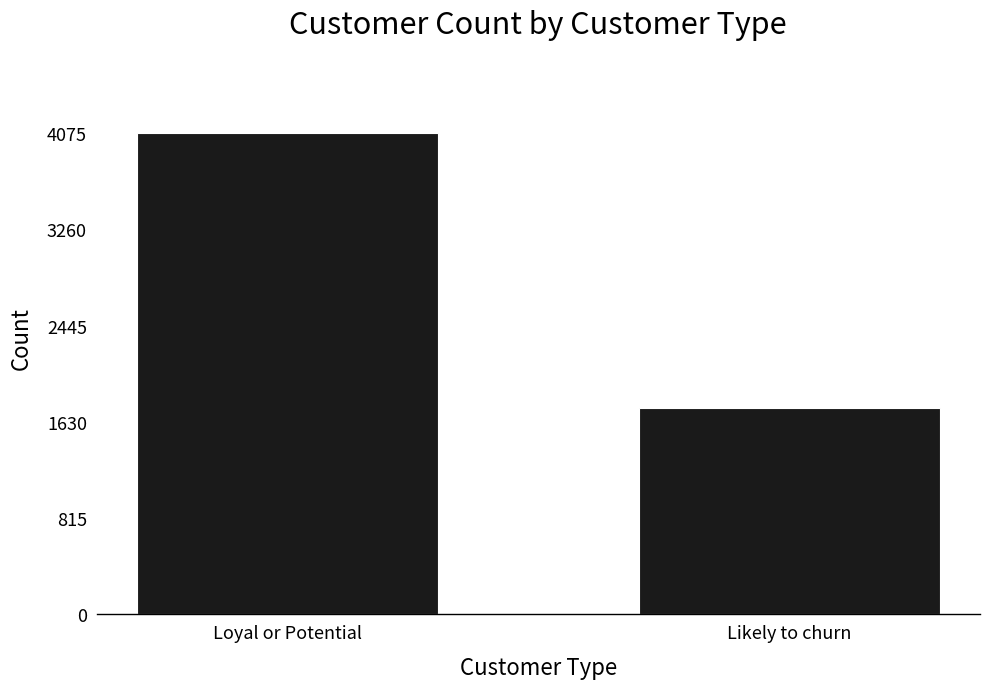

What is the smallest value displayed?

1746